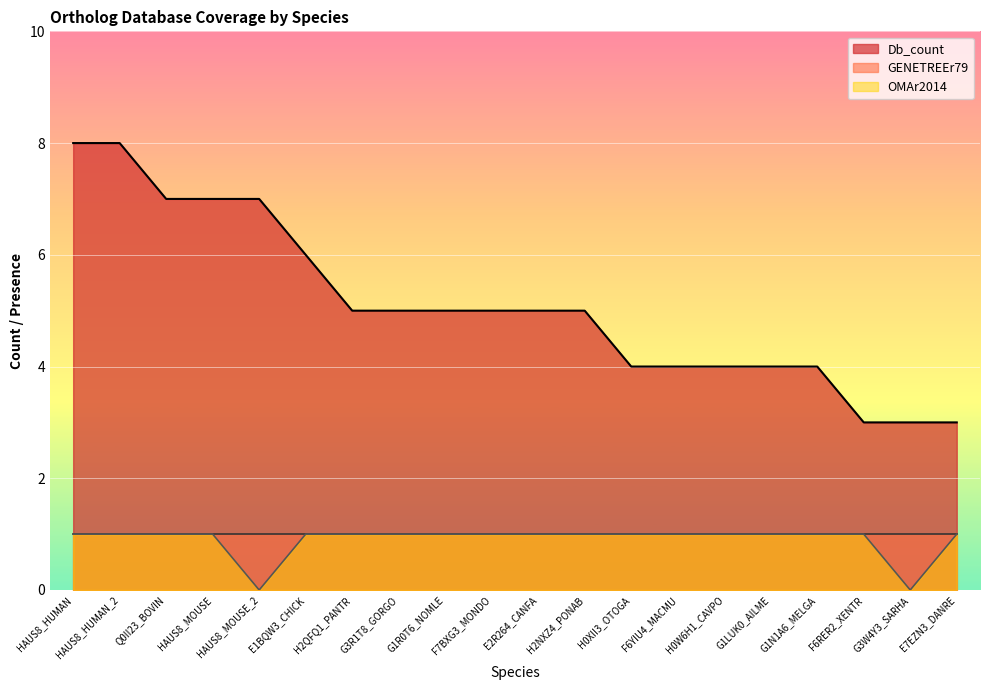

True or false: Db_count has a value of 1 at F6RER2_XENTR.

False